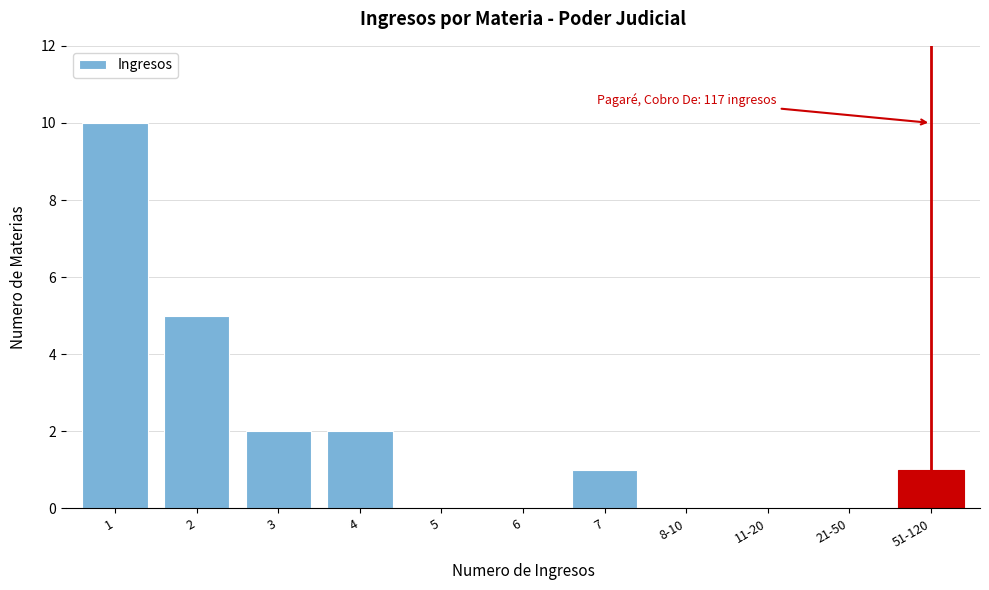

Reading left to right, what are all the values shown in this chart?

1=10	2=5	3=2	4=2	5=0	6=0	7=1	8-10=0	11-20=0	21-50=0	51-120=1